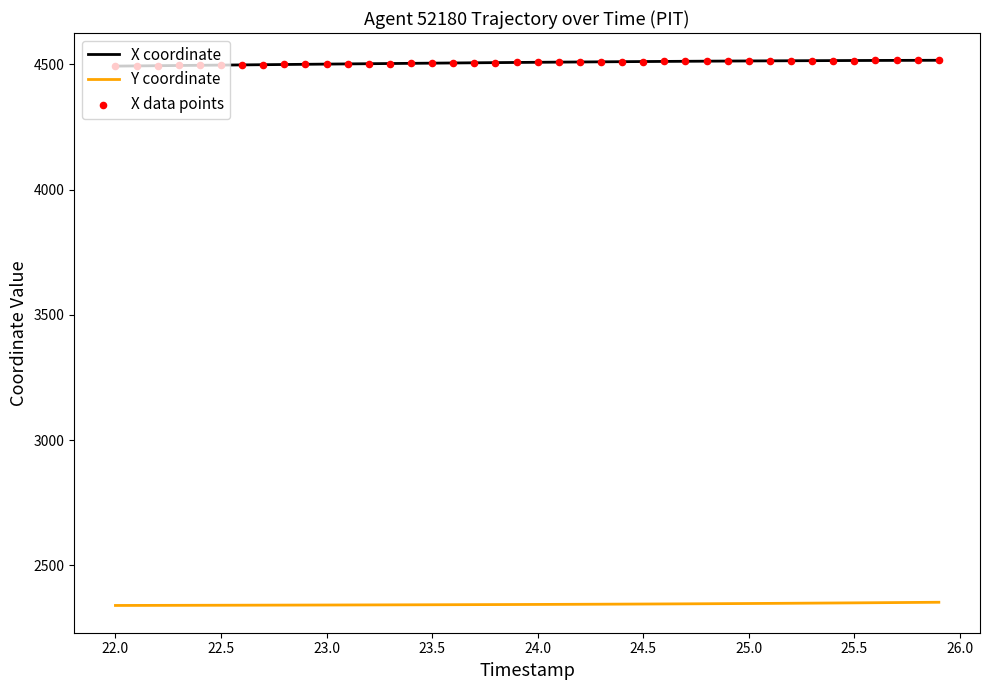

Which series has the largest total across all categories?

X coordinate